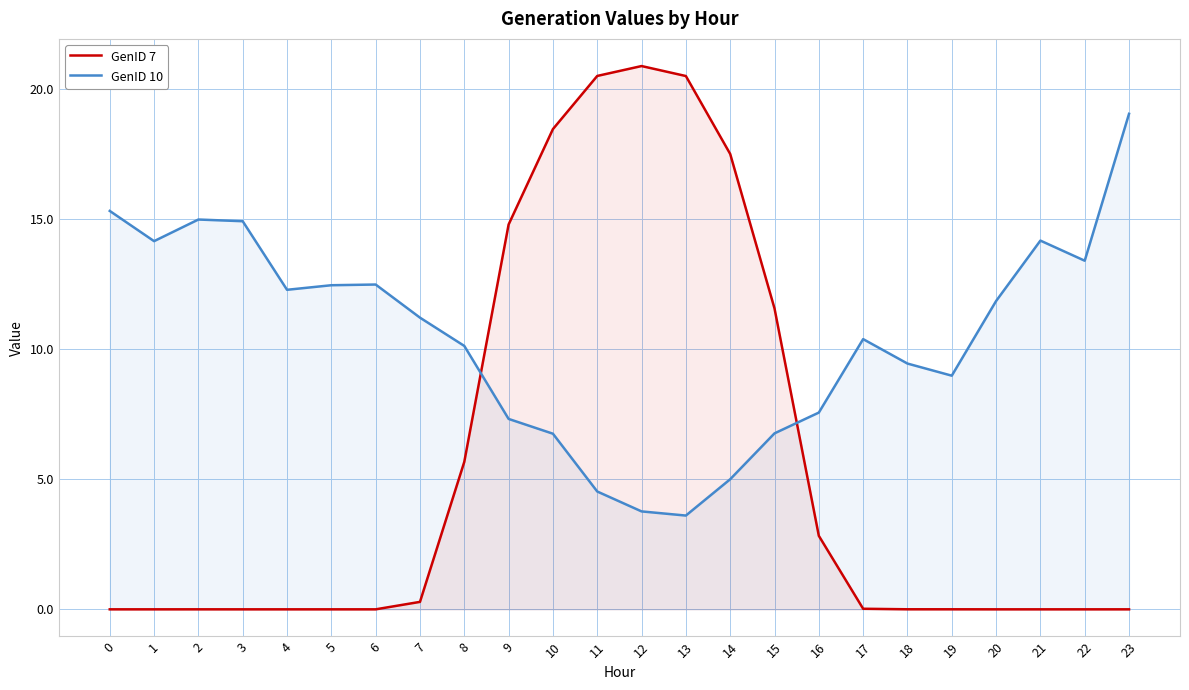

At how many categories does at least one series exceed 12?

16